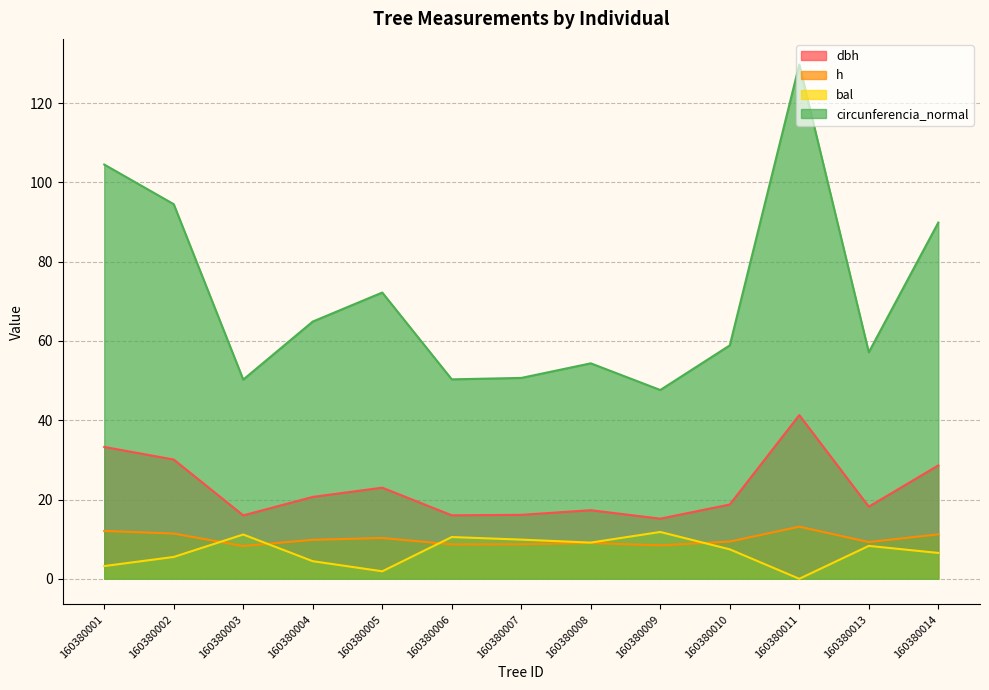

At 160380004, list the series in order from largest to smallest.

circunferencia_normal, dbh, h, bal